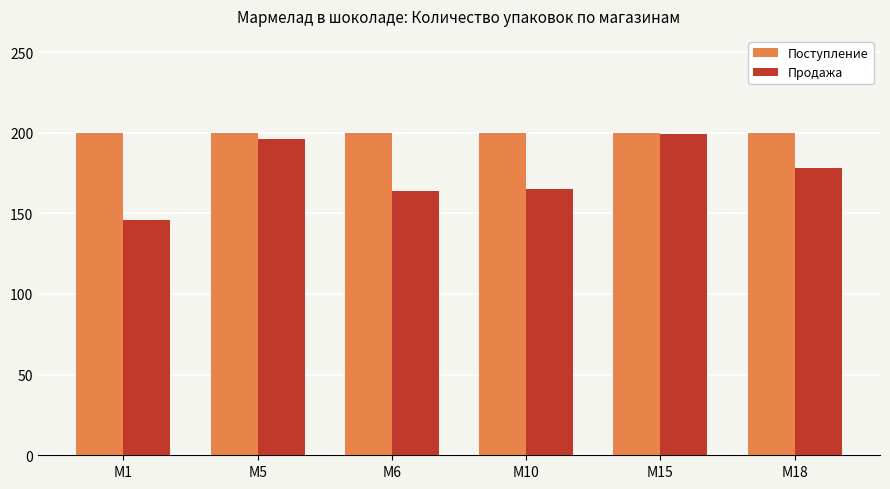

How many bars are there in each group?

2